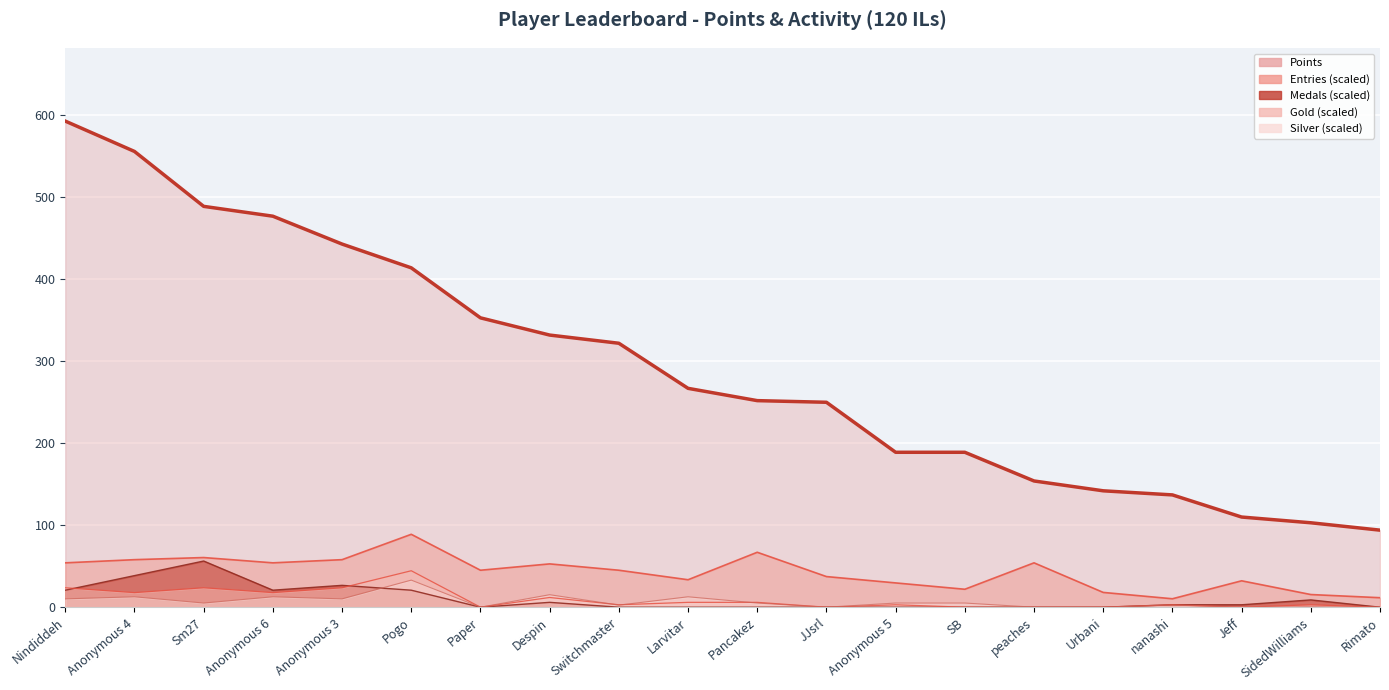

What position from the right is JJsrl?

9